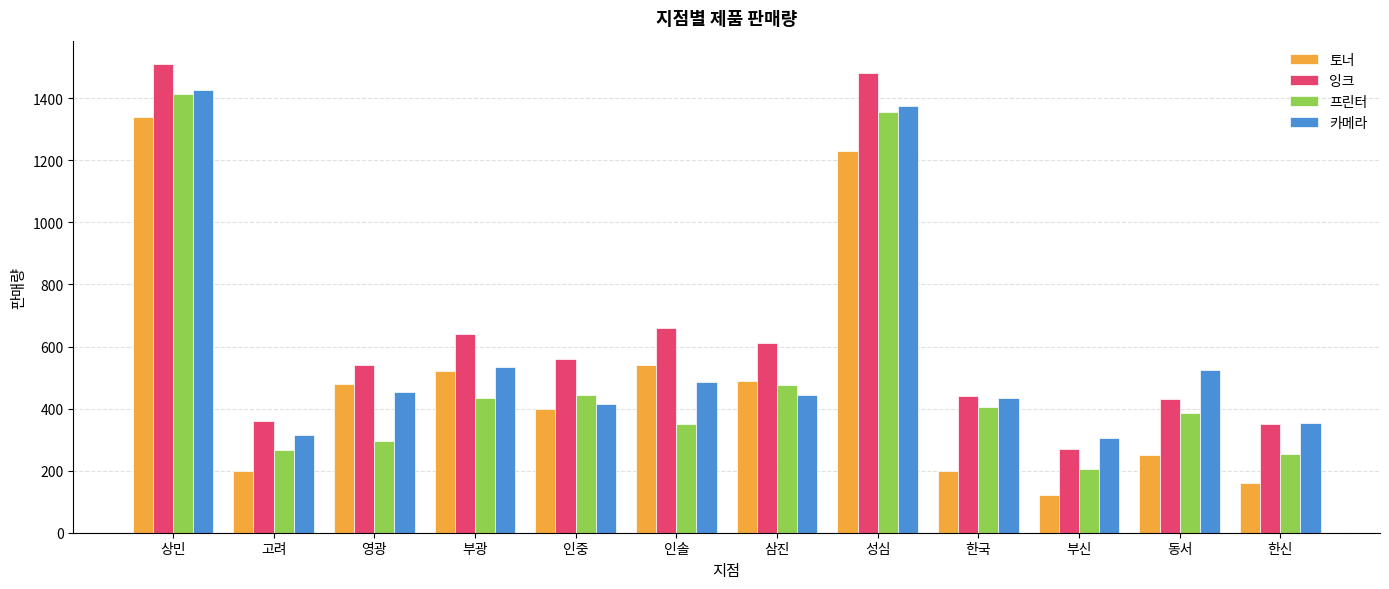

What is the label of the 5th bar from the right?

성심